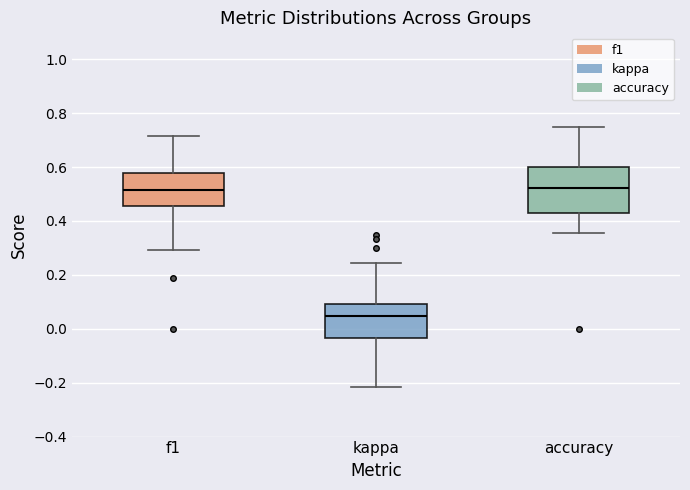

Reading left to right, transcribe this box plot: for each box, give where its median line is, the range the box spans, and where its two whiskers end, as read against the y-axis. The values are not printed on the chart, so give them approximately, as read against the axis.

f1: median 0.52, box 0.46 to 0.58, whiskers 0.30 to 0.72
kappa: median 0.04, box -0.04 to 0.10, whiskers -0.22 to 0.24
accuracy: median 0.52, box 0.42 to 0.60, whiskers 0.36 to 0.76